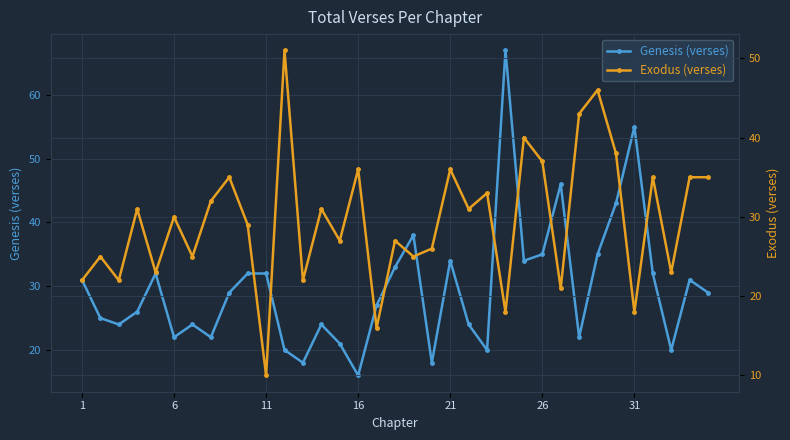

Rank the series by their maximum value, from highest to lowest.

Genesis (verses), Exodus (verses)